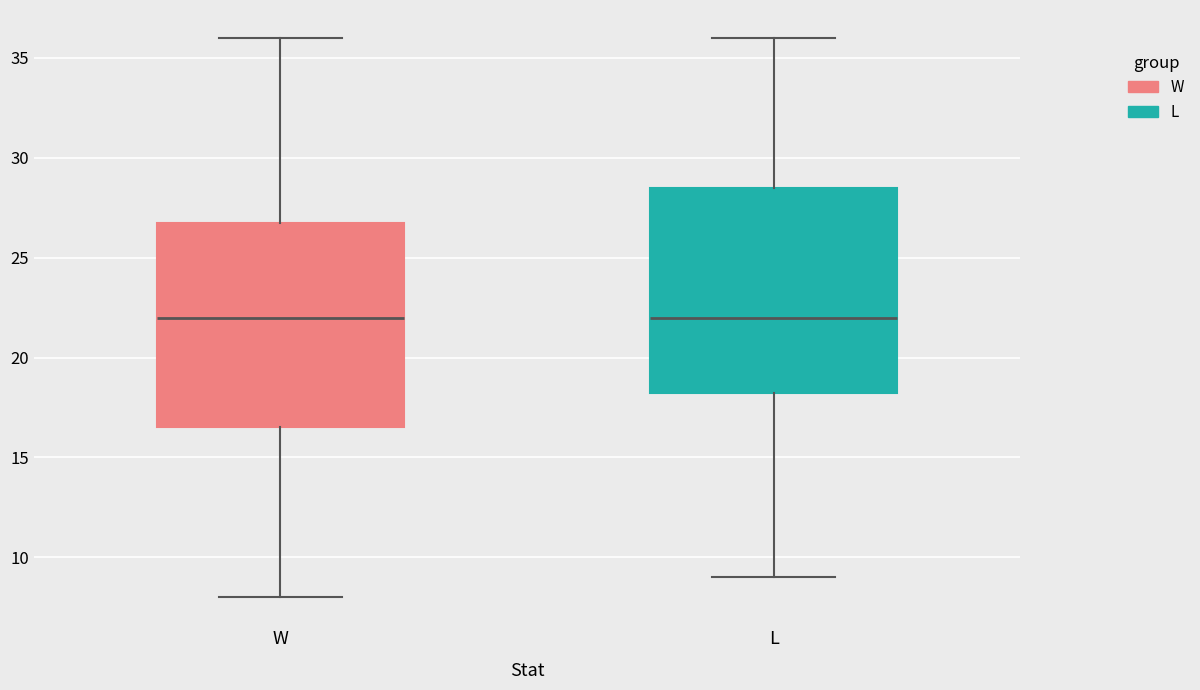

Reading left to right, read every box against the y-axis: the position of its median line, the range the box covers, and the ends of its whiskers. The values are not printed on the chart, so give them approximately, as read against the axis.

W: median 22.0, box 16.5 to 27.0, whiskers 8.0 to 36.0
L: median 22.0, box 18.5 to 28.5, whiskers 9.0 to 36.0